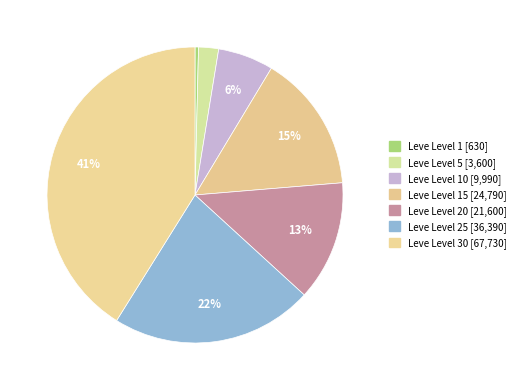

Count the number of slices in the pie.

7